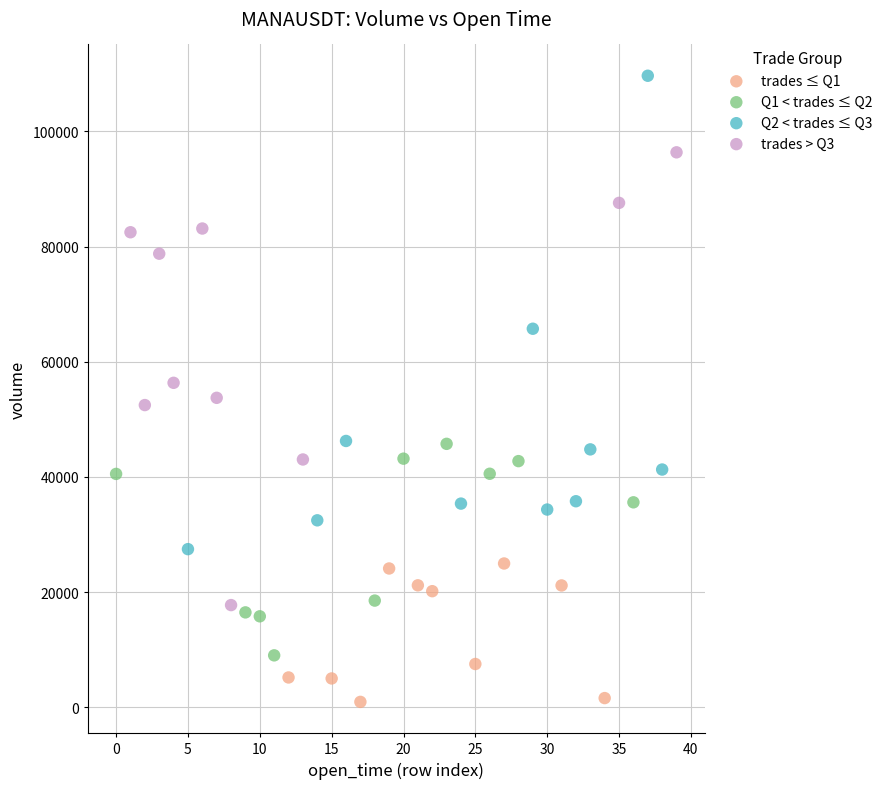

Which series contains the lowest Y value?

trades ≤ Q1